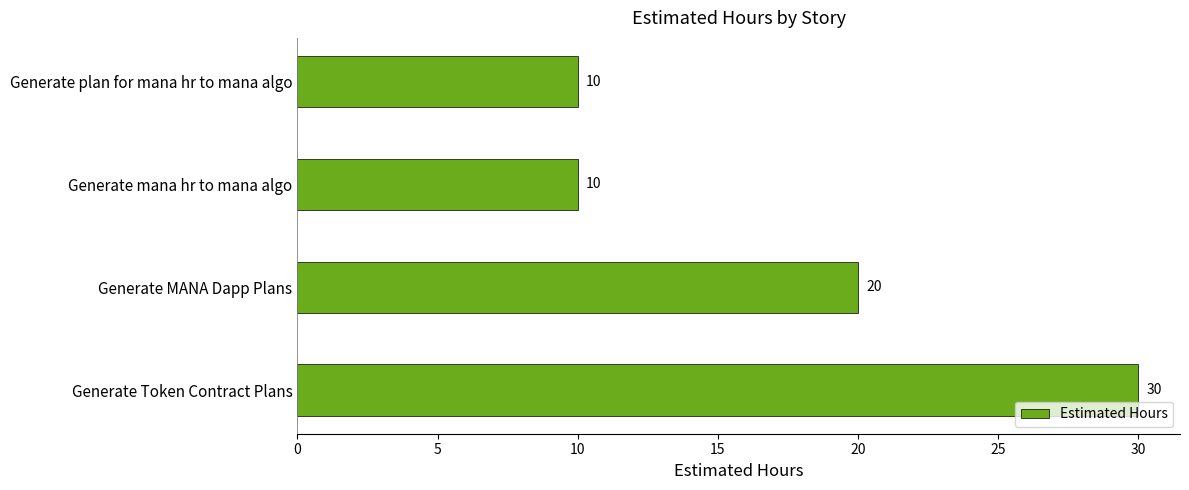

True or false: the data shows 33 at Generate MANA Dapp Plans.

False